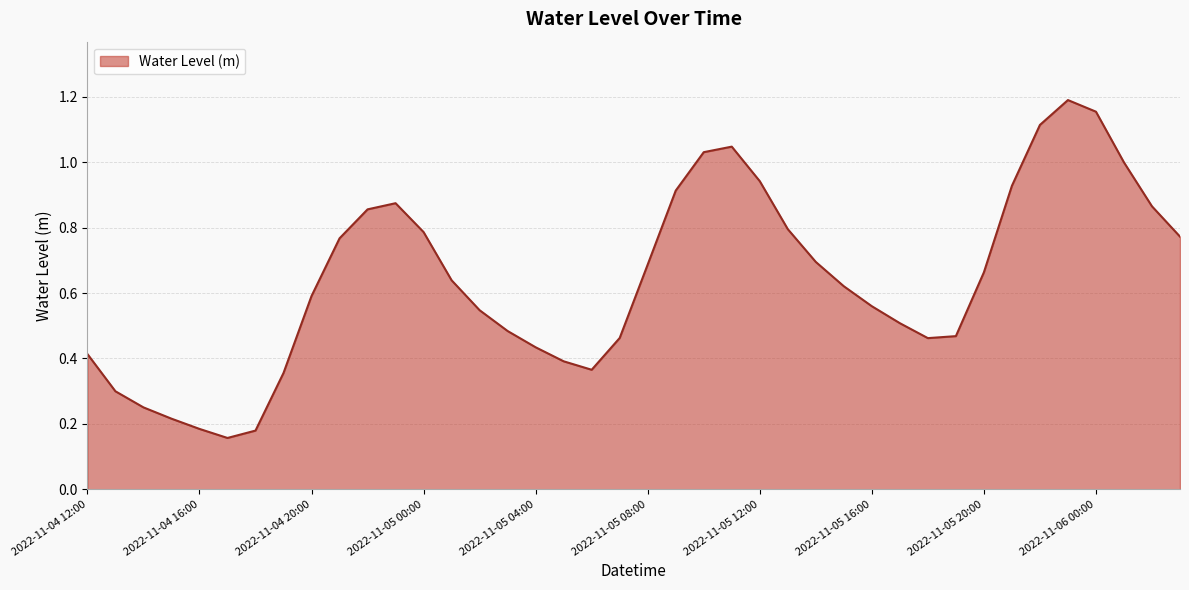

Does the chart have visible grid lines?

Yes